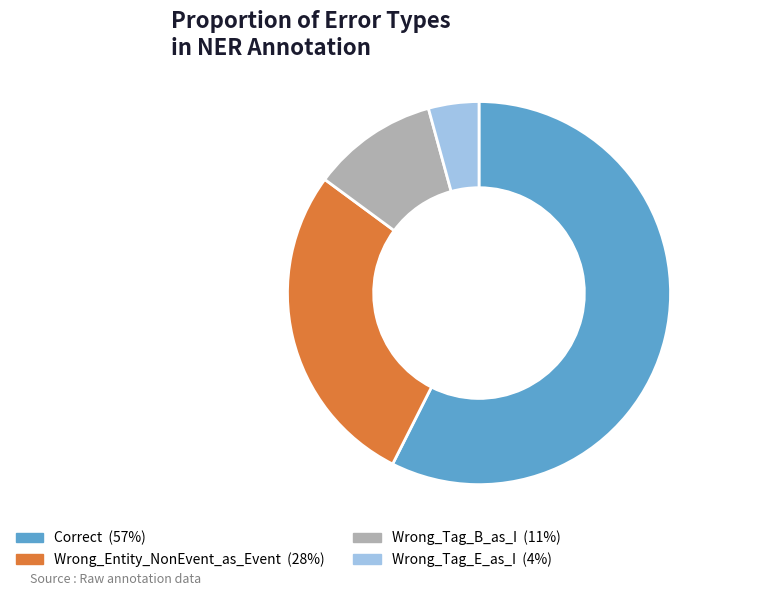

Is the sum of Wrong_Tag_B_as_I and Wrong_Entity_NonEvent_as_Event greater than half?

No